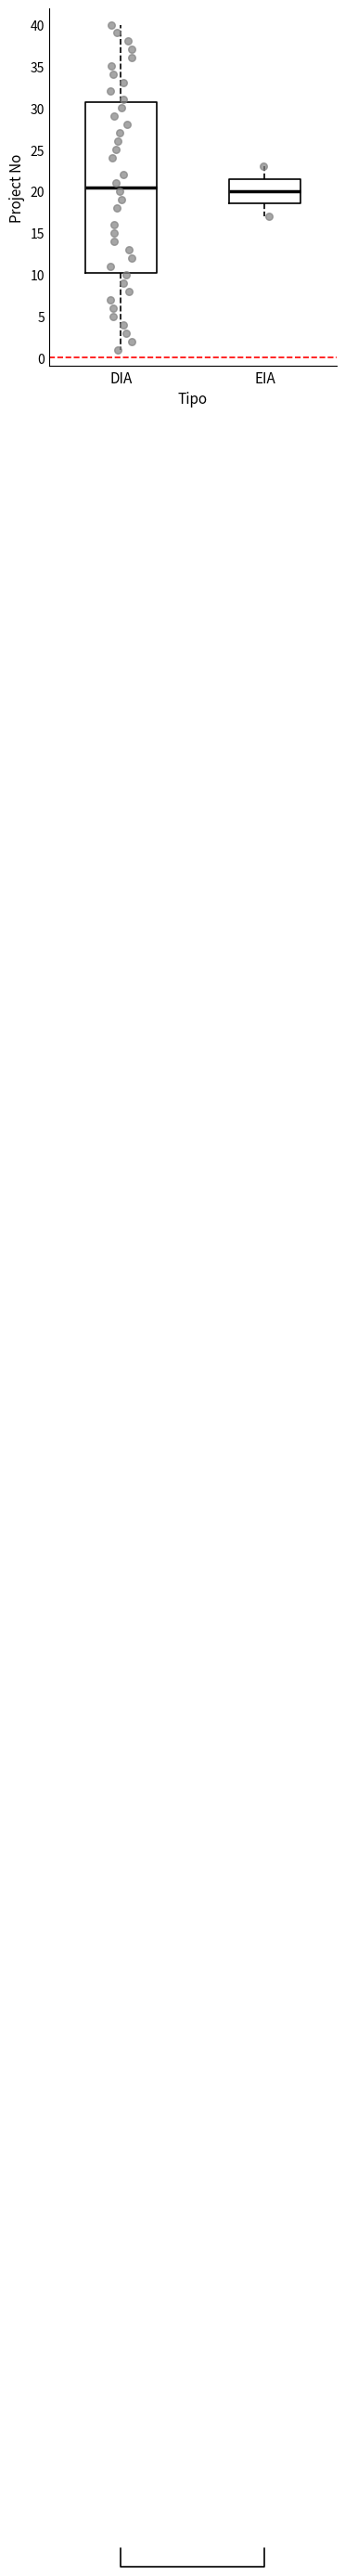

Reading left to right, read every box against the y-axis: the position of its median line, the range the box covers, and the ends of its whiskers. The values are not printed on the chart, so give them approximately, as read against the axis.

DIA: median 20.5, box 10.5 to 31.0, whiskers 1.0 to 40.0
EIA: median 20.0, box 18.5 to 21.5, whiskers 17.0 to 23.0